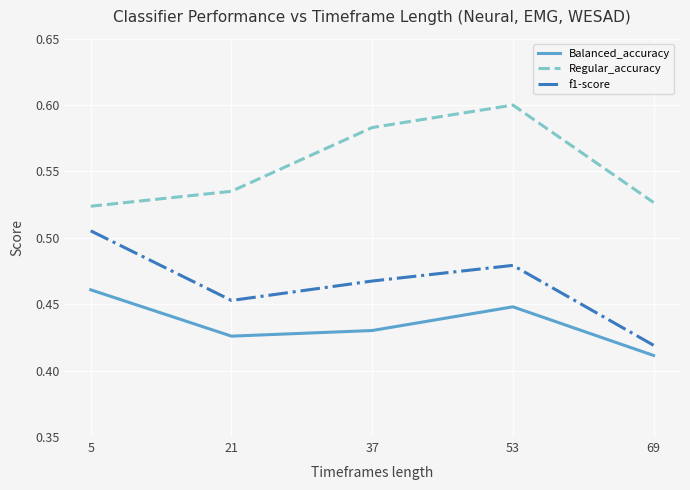

At which label is Balanced_accuracy closest to 0?

69